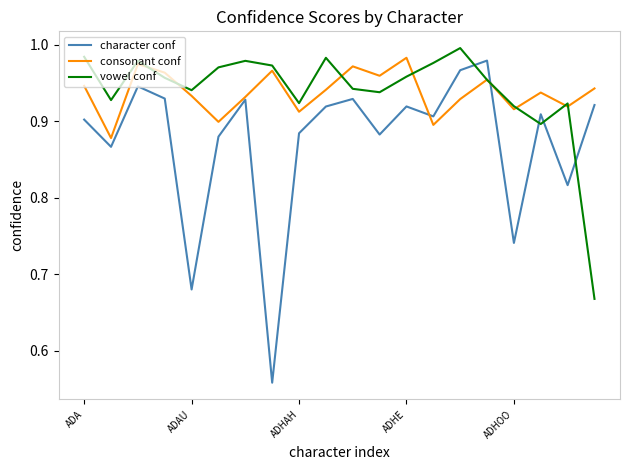

Which series has the largest range (max minus min)?

character conf